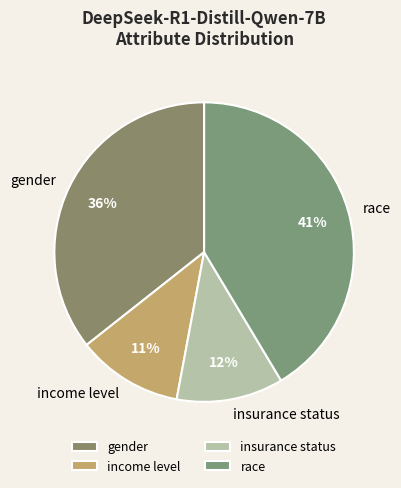

True or false: insurance status accounts for 12% of the total.

True